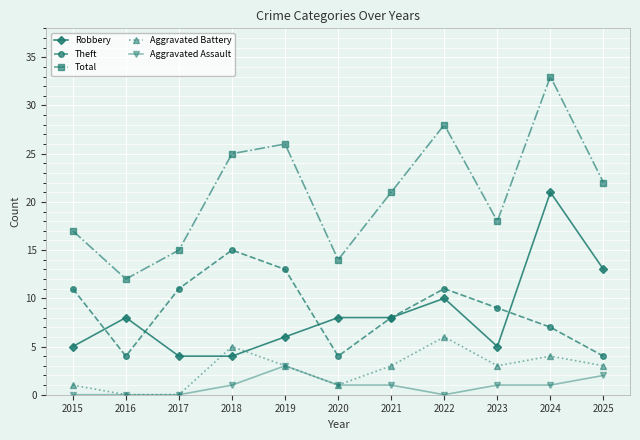

True or false: Total has more than 0 points higher than both neighbors.

True